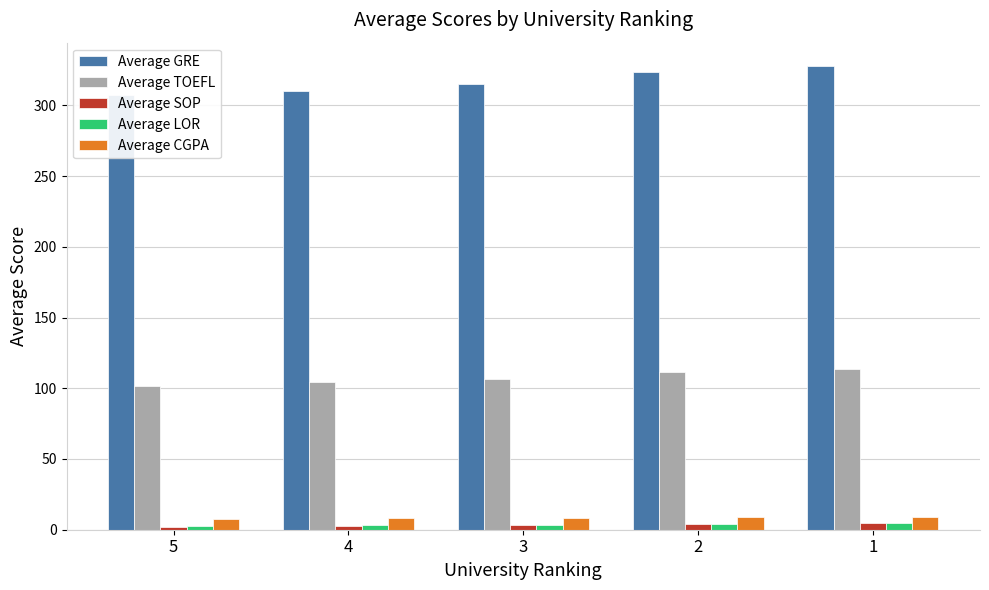

Reading left to right, list all the values displayed in this chart.

Average GRE: 307.3	310.4	315.4	323.8	327.9
Average TOEFL: 101.4	104.2	106.5	111.1	113.4
Average SOP: 2.0	2.7	3.3	4.0	4.5
Average LOR: 2.7	3.0	3.4	4.0	4.4
Average CGPA: 7.9	8.3	8.5	9.0	9.3